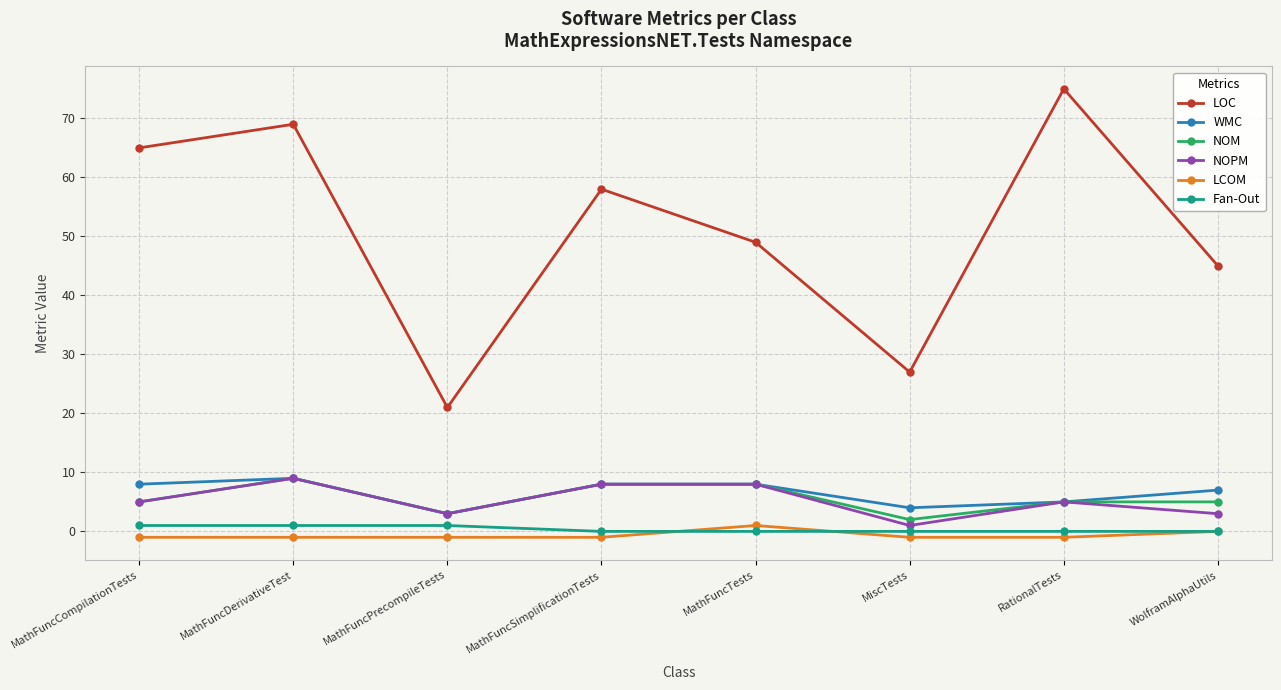

At which label is LOC closest to 48?

MathFuncTests